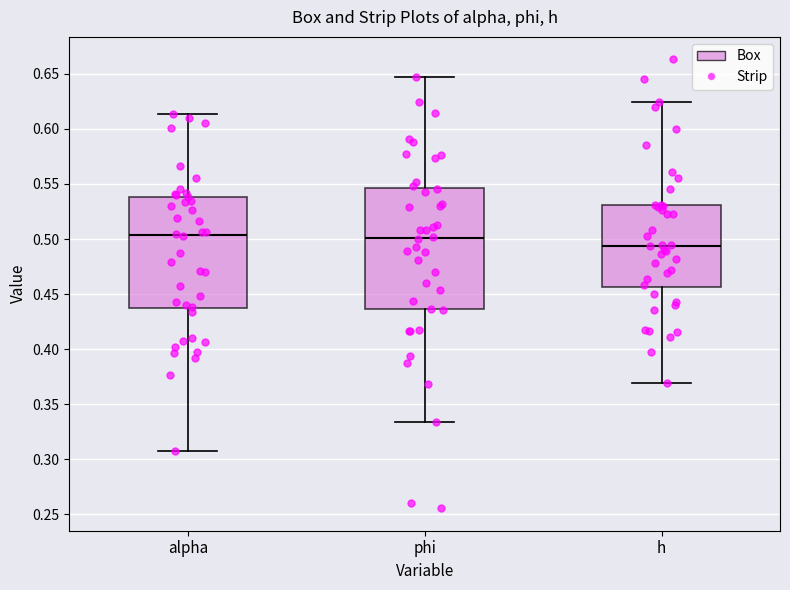

Comparing the boxes themselves (not the whiskers), which one is the tallest?

phi